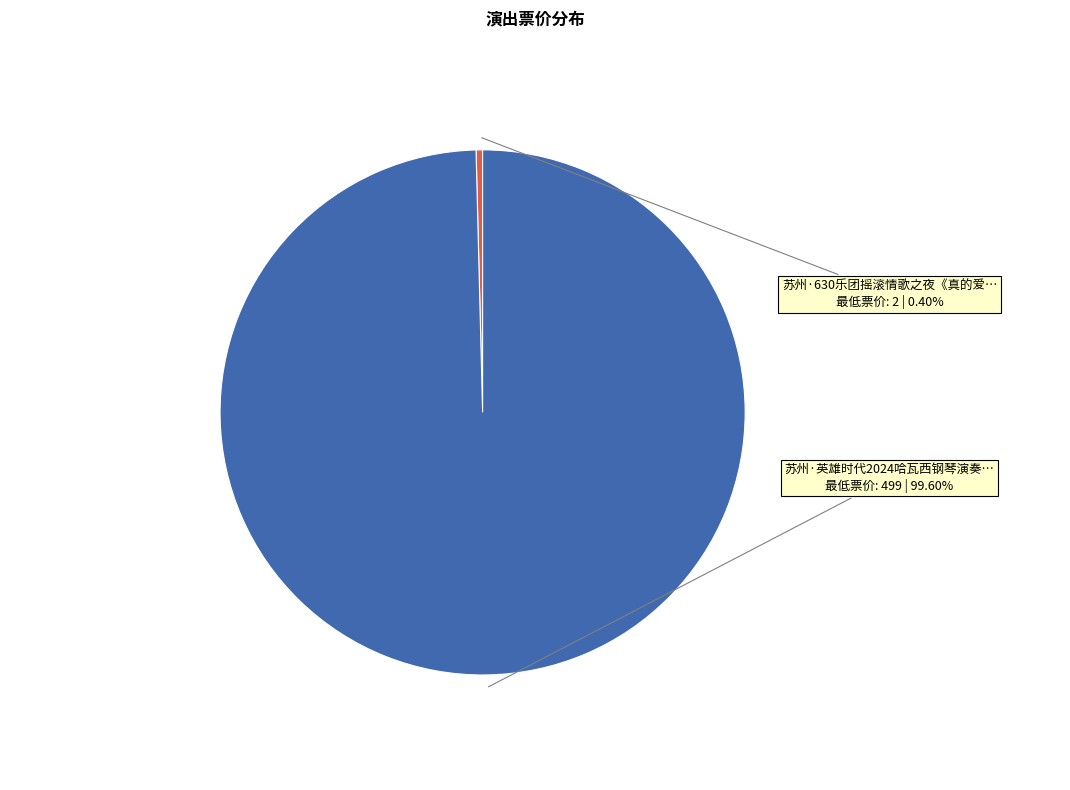

Does any single category account for the majority?

Yes